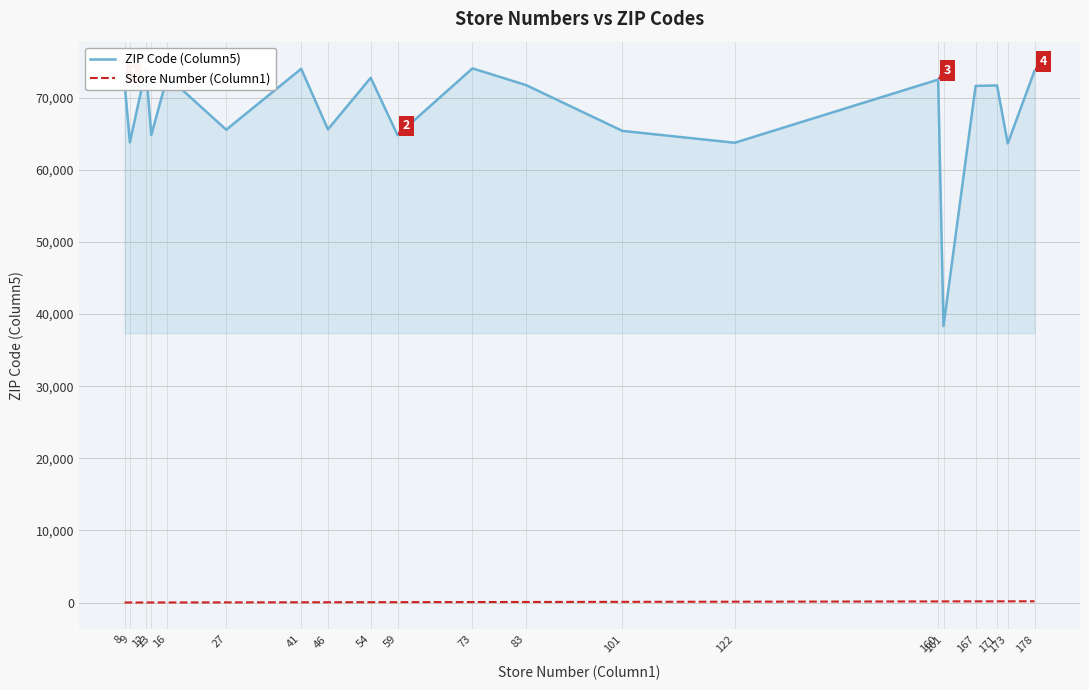

True or false: ZIP Code (Column5) and Store Number (Column1) intersect in this chart.

False